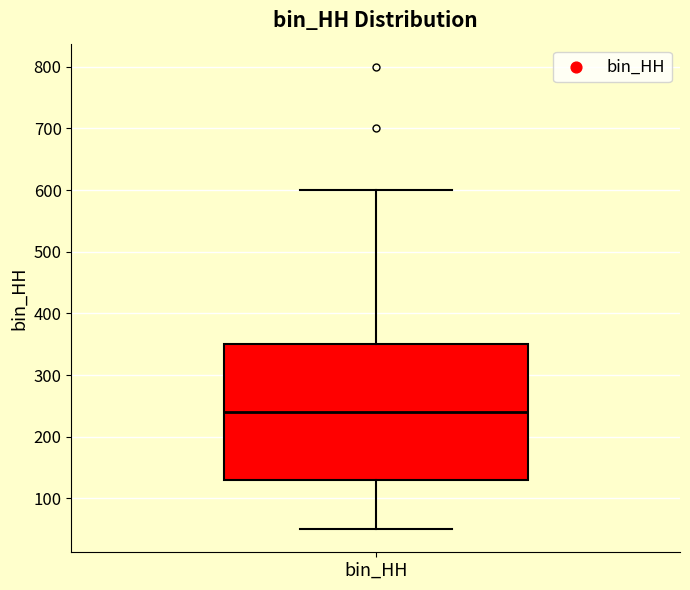

Where is the upper edge of the box for bin_HH on the y-axis? The values are not printed on the chart, so give them approximately, as read against the axis.

350